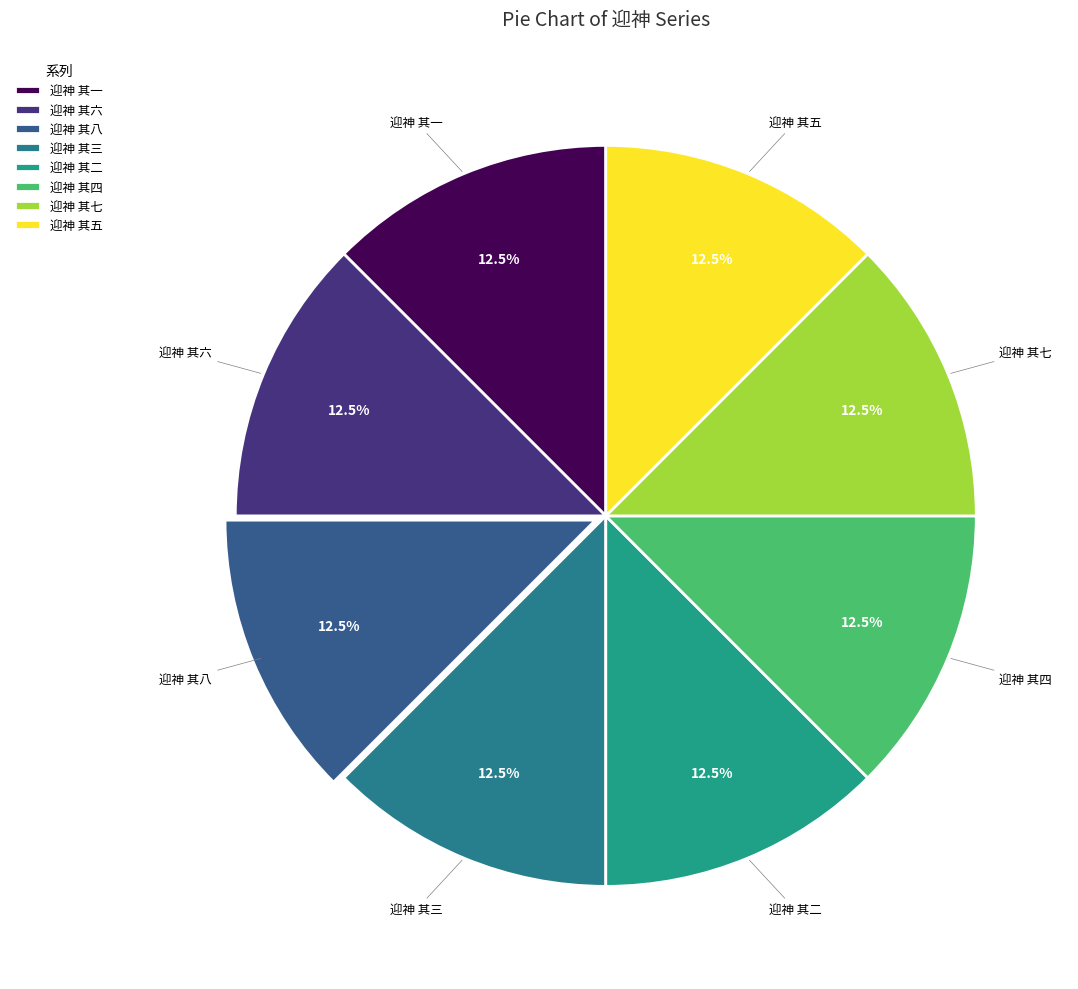

What is the ratio of the value at 迎神 其六 to the value at 迎神 其八?

1.0